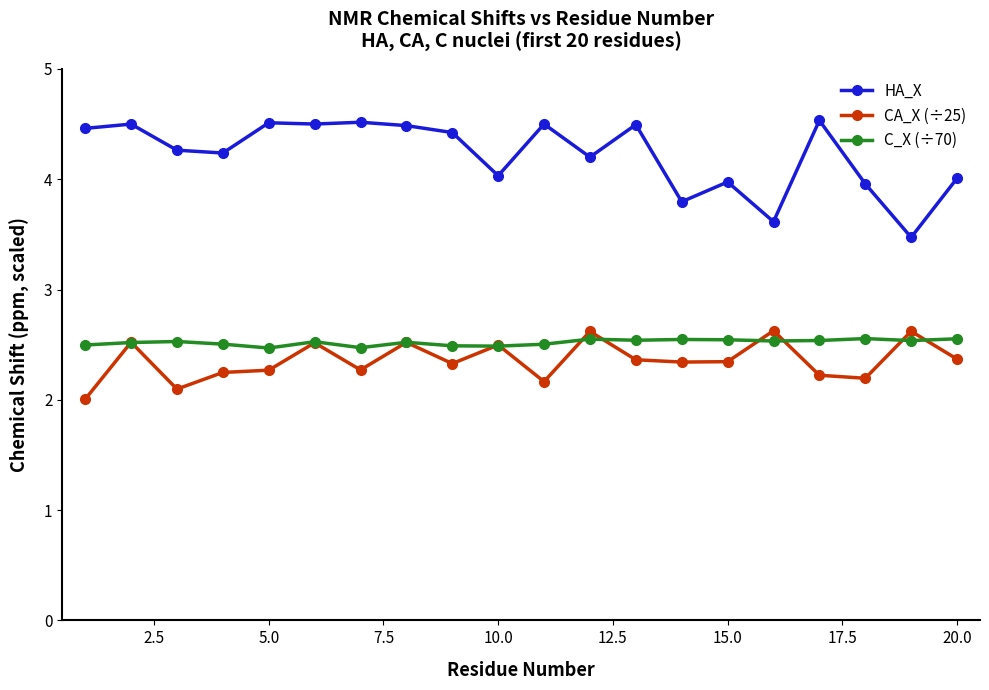

Which series has the widest spread of values?

HA_X